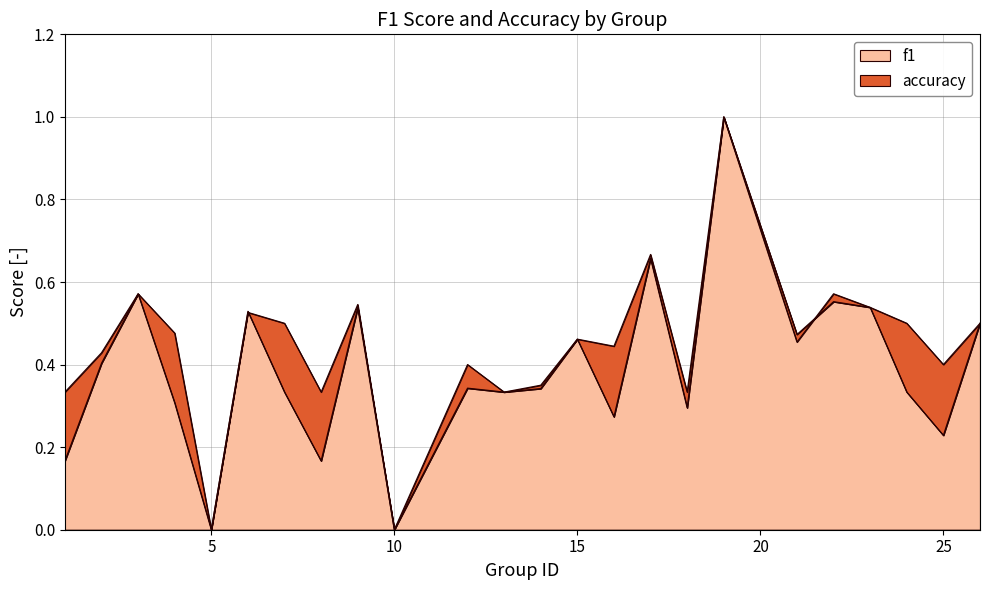

Where is the first local maximum for accuracy?

3